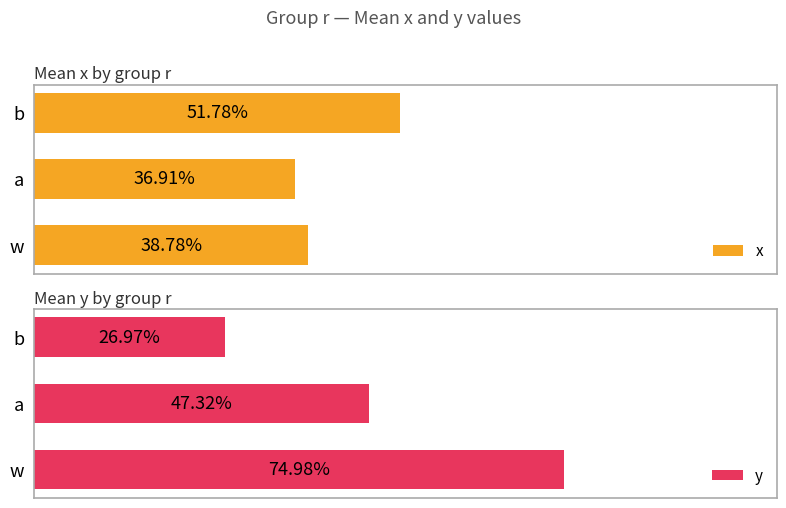

What is the value of the y bar at the 2nd from the left?

0.5